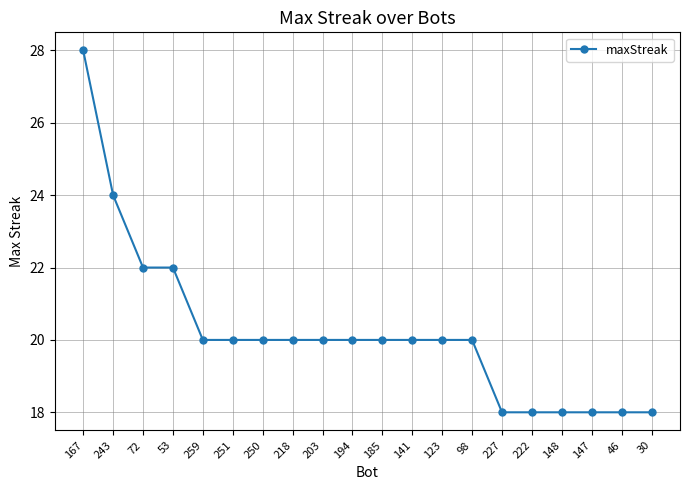

Which label corresponds to the largest value in the chart?

167